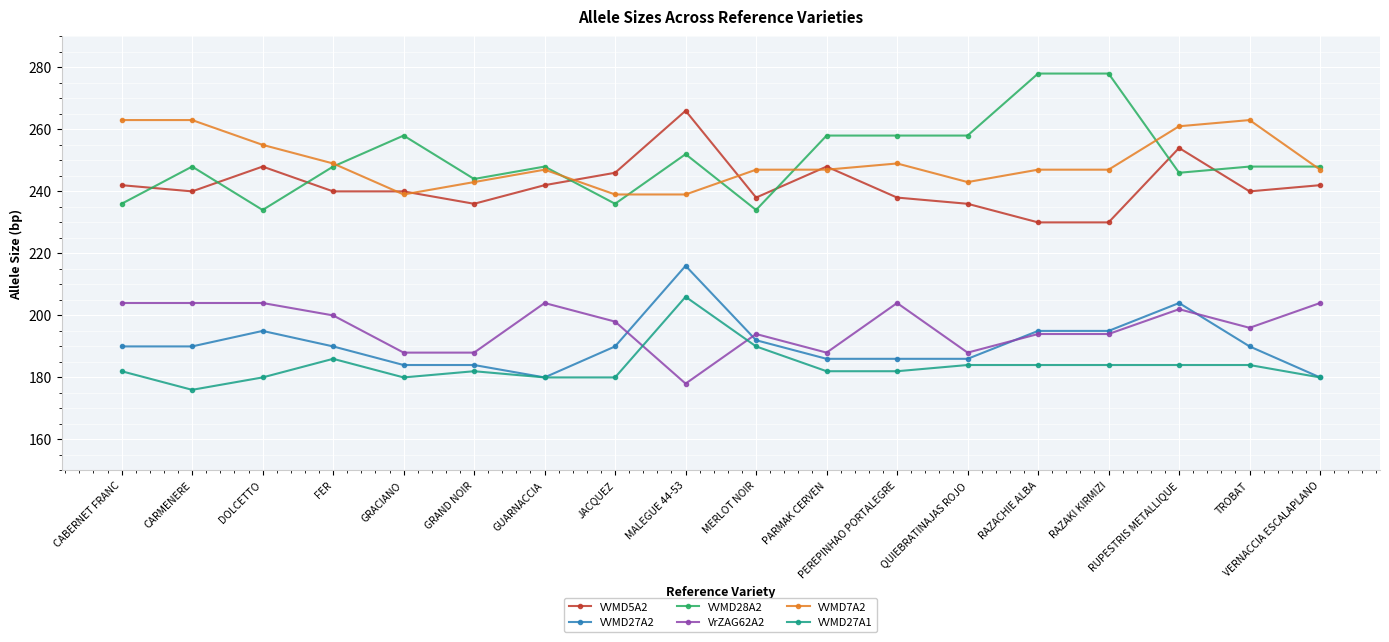

What is the difference between the maximum and minimum values in the VVMD27A2 series?

36